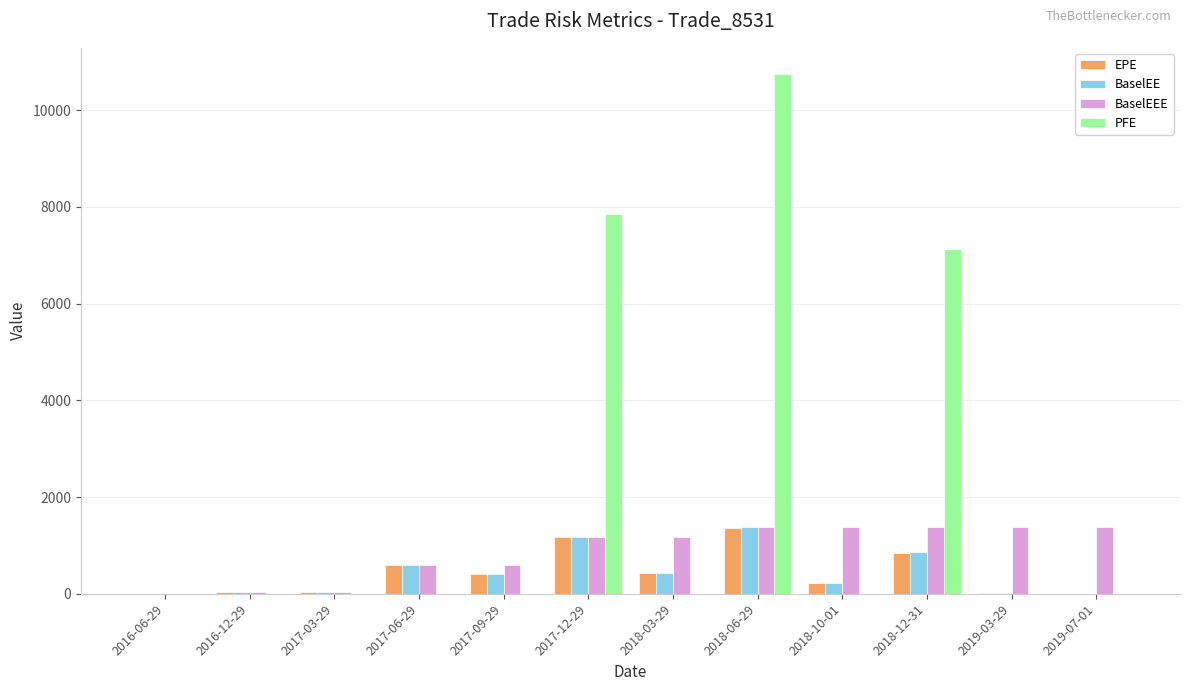

What is the average value of the EPE series?

424.3